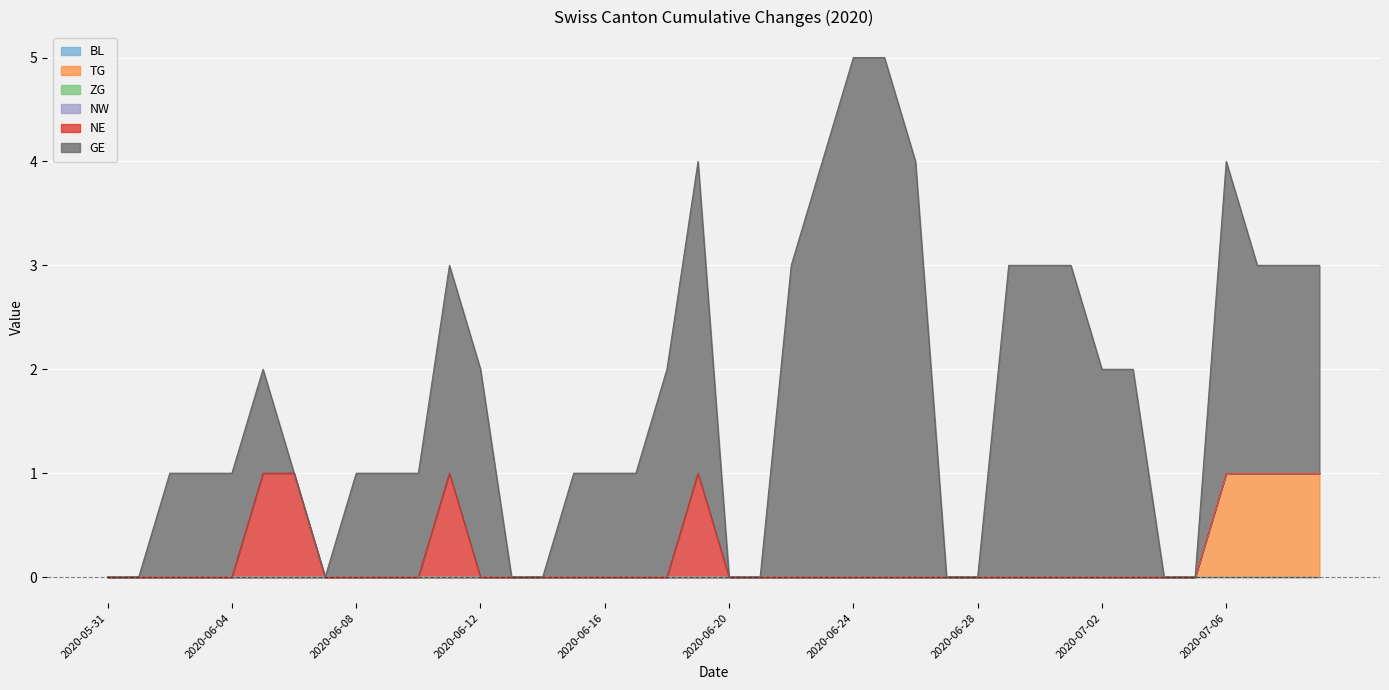

True or false: TG has a value of -1 at 2020-06-09.

False